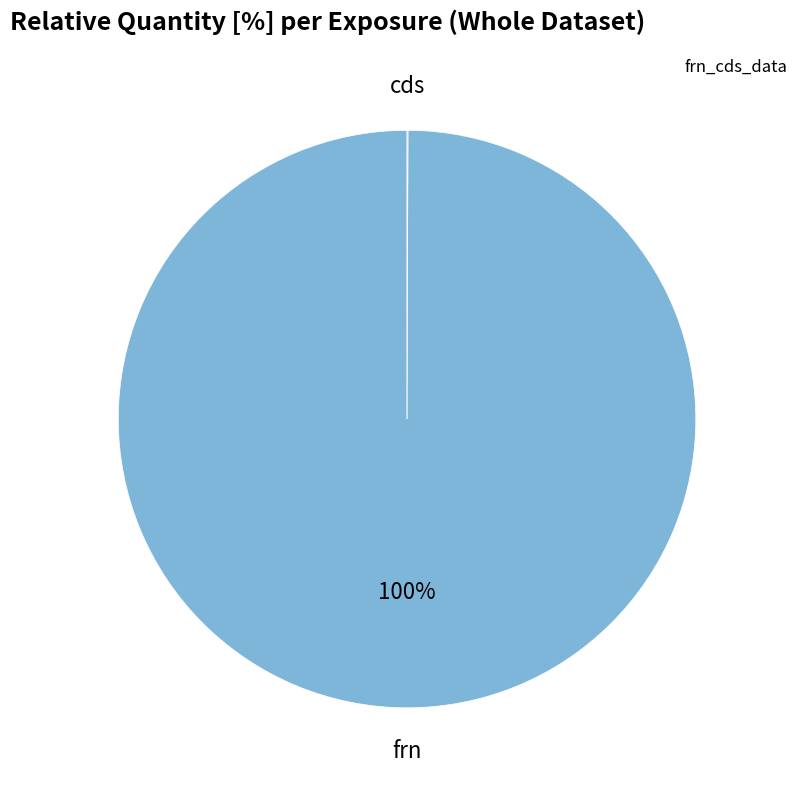

To the nearest percent, what is the average slice percentage?

50%